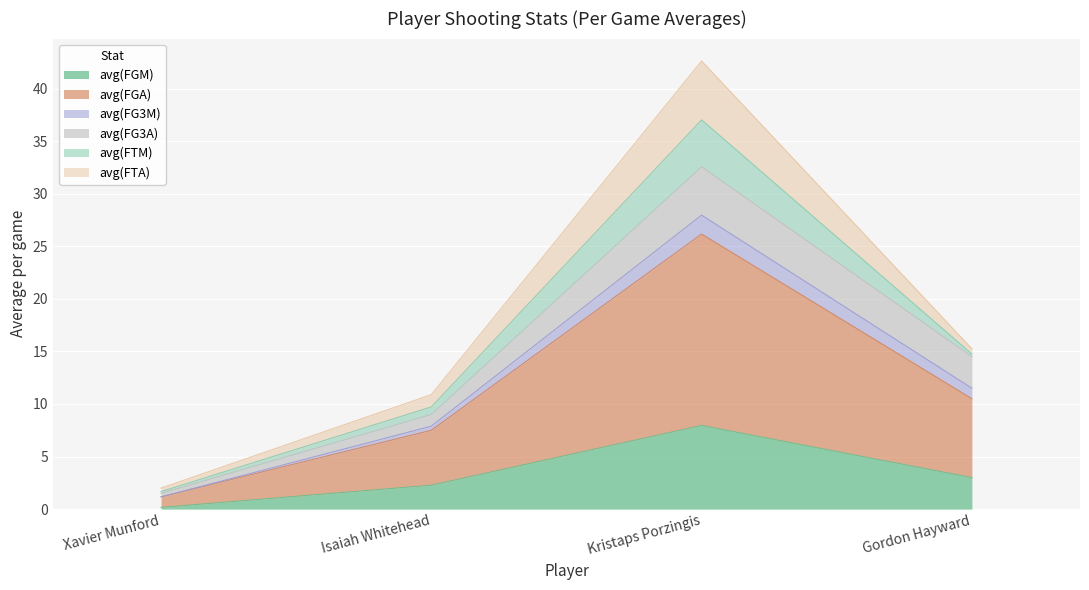

At which label does avg(FGA) first exceed 11?

Kristaps Porzingis